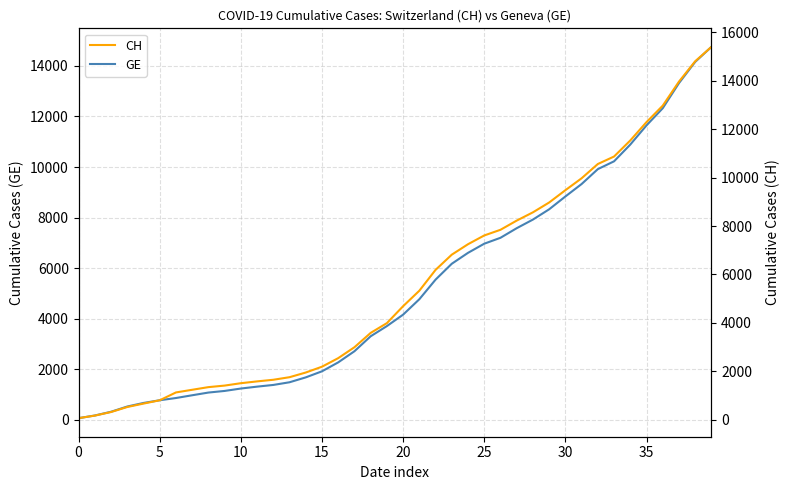

What is the difference between the highest and lowest values at 11?

271